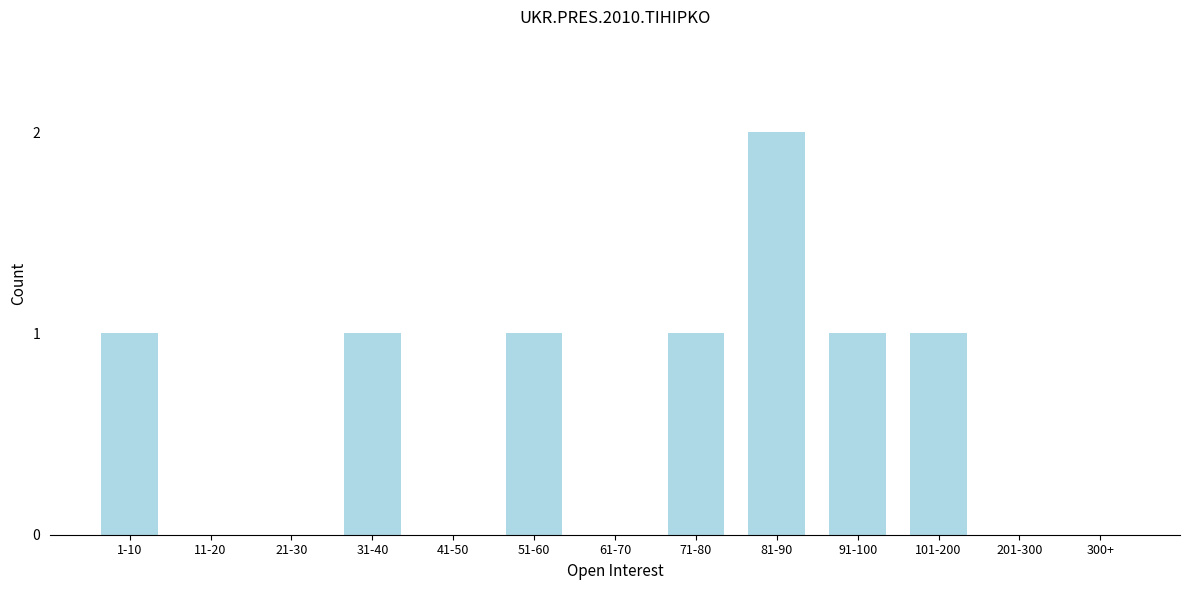

Reading right to left, transcribe all the data shown in this chart.

300+=0	201-300=0	101-200=1	91-100=1	81-90=2	71-80=1	61-70=0	51-60=1	41-50=0	31-40=1	21-30=0	11-20=0	1-10=1